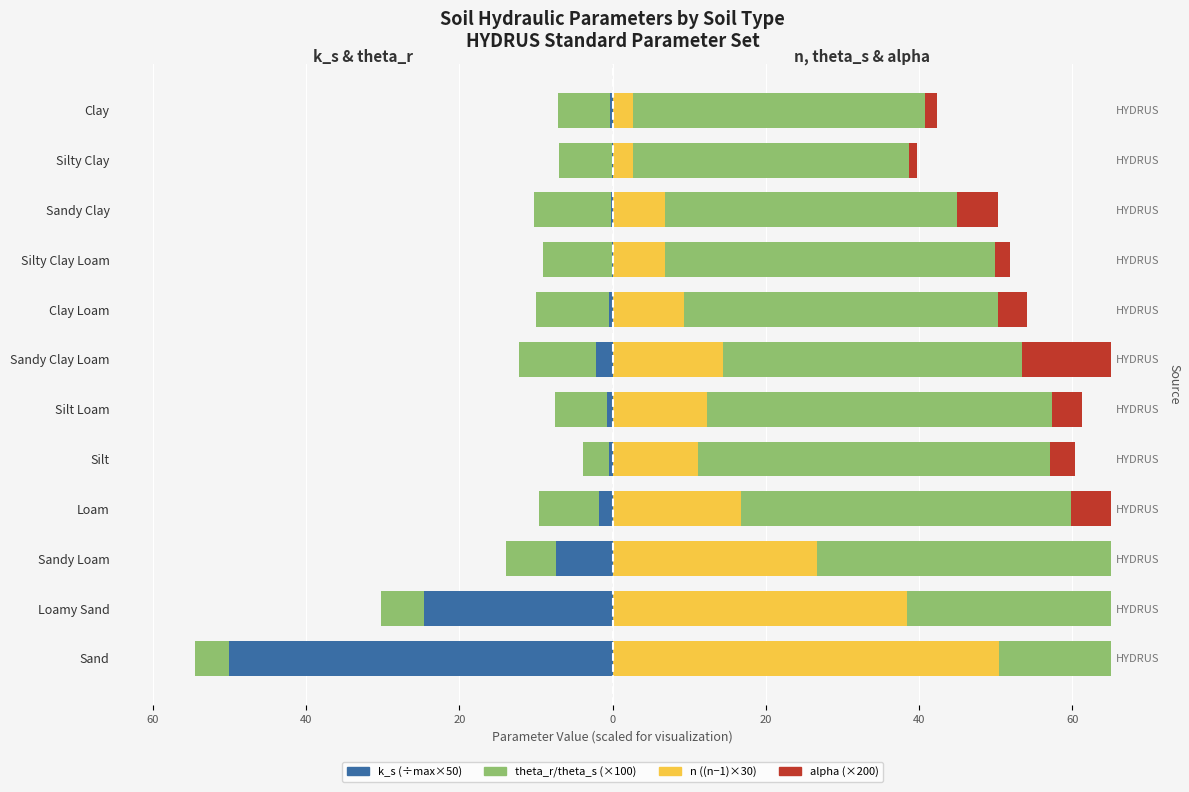

At 60, list the series in order from smallest to largest.

k_s (scaled), theta_r (×100), alpha (×200), theta_s (×100), n (shifted×30)